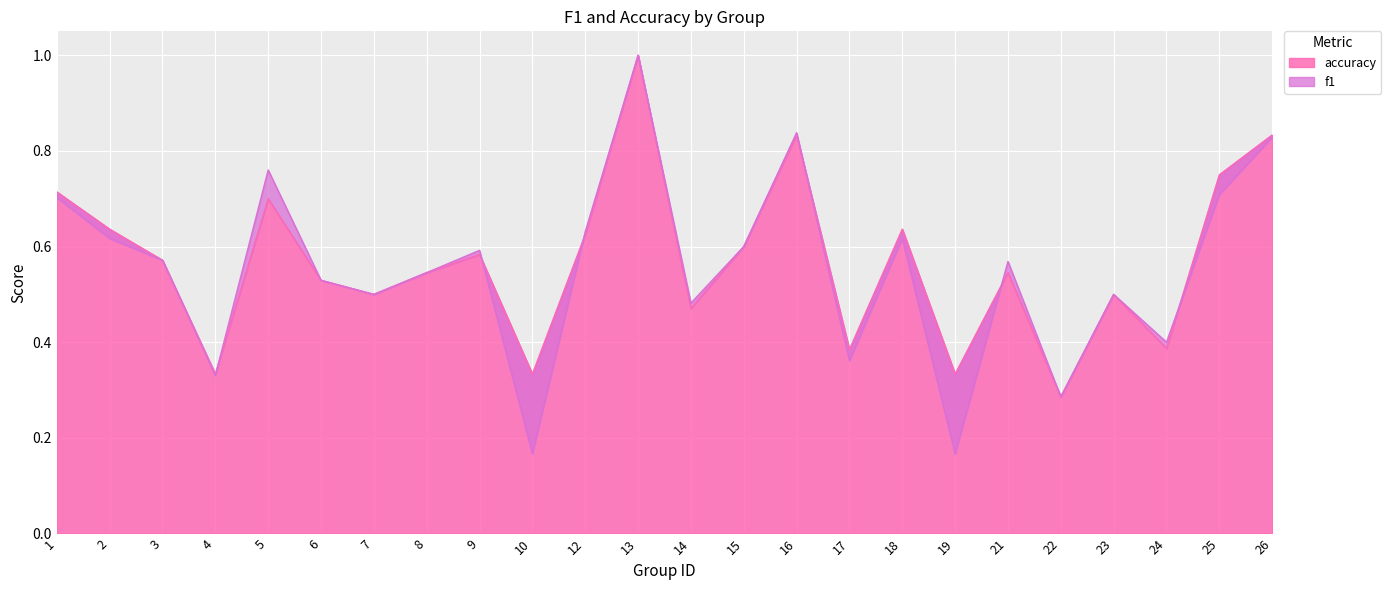

Which label corresponds to the largest value in the chart?

13